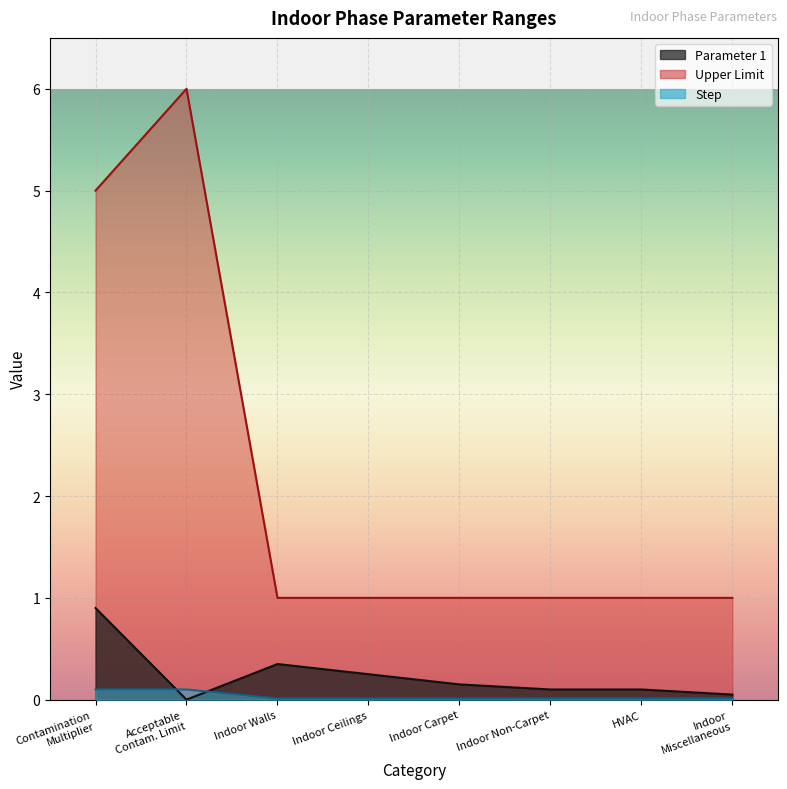

True or false: Step has more than 0 points higher than both neighbors.

False